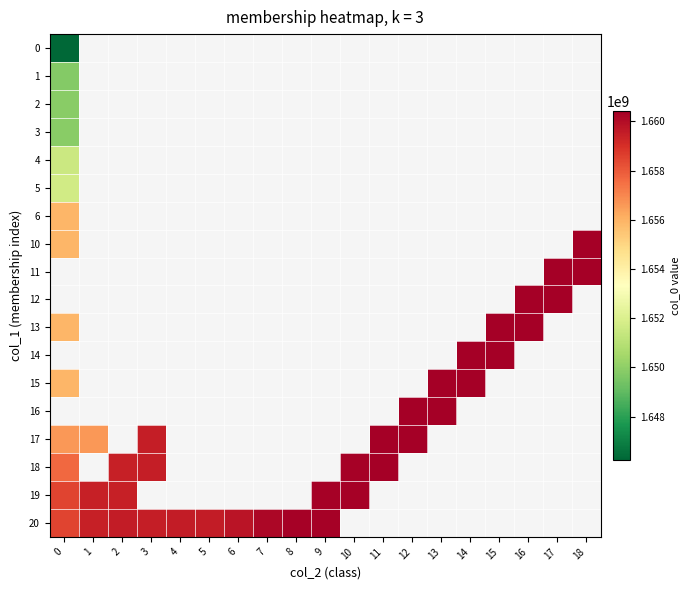

What is the minimum value shown in the chart?

1646252347.0